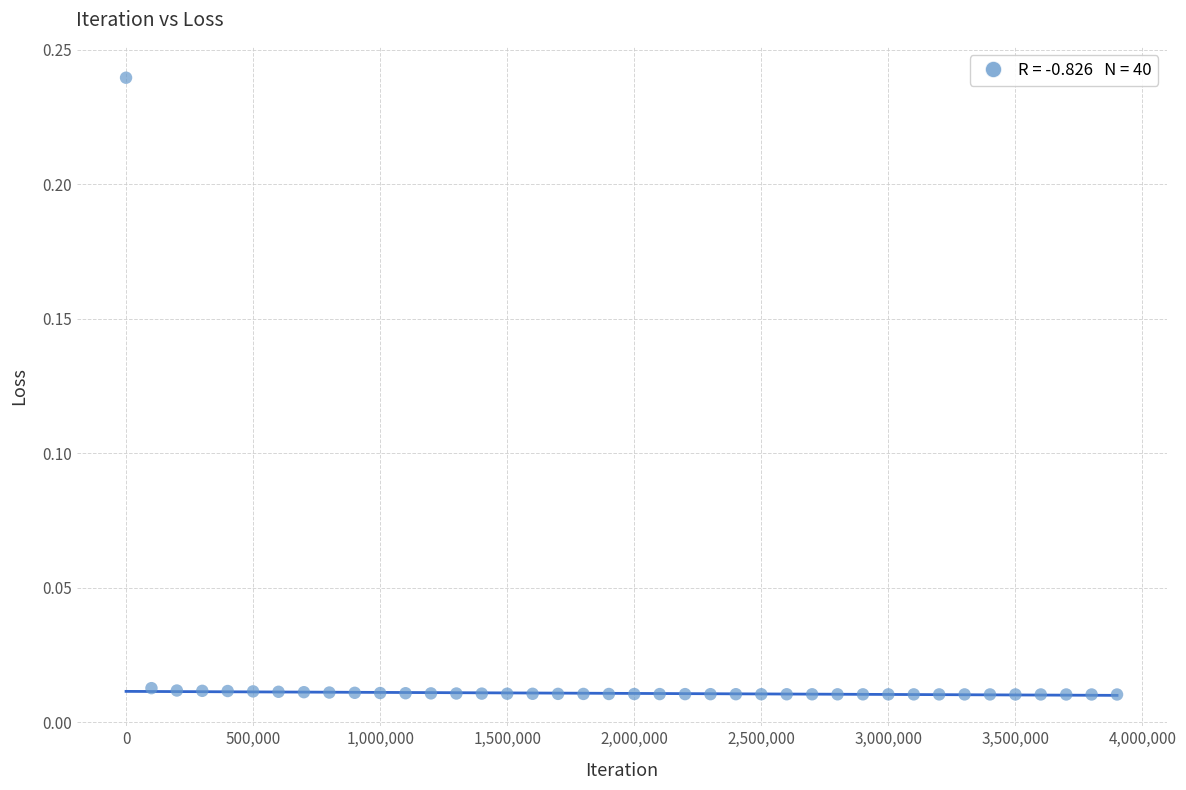

What is the range of X values (max minus min)?

3900000.0